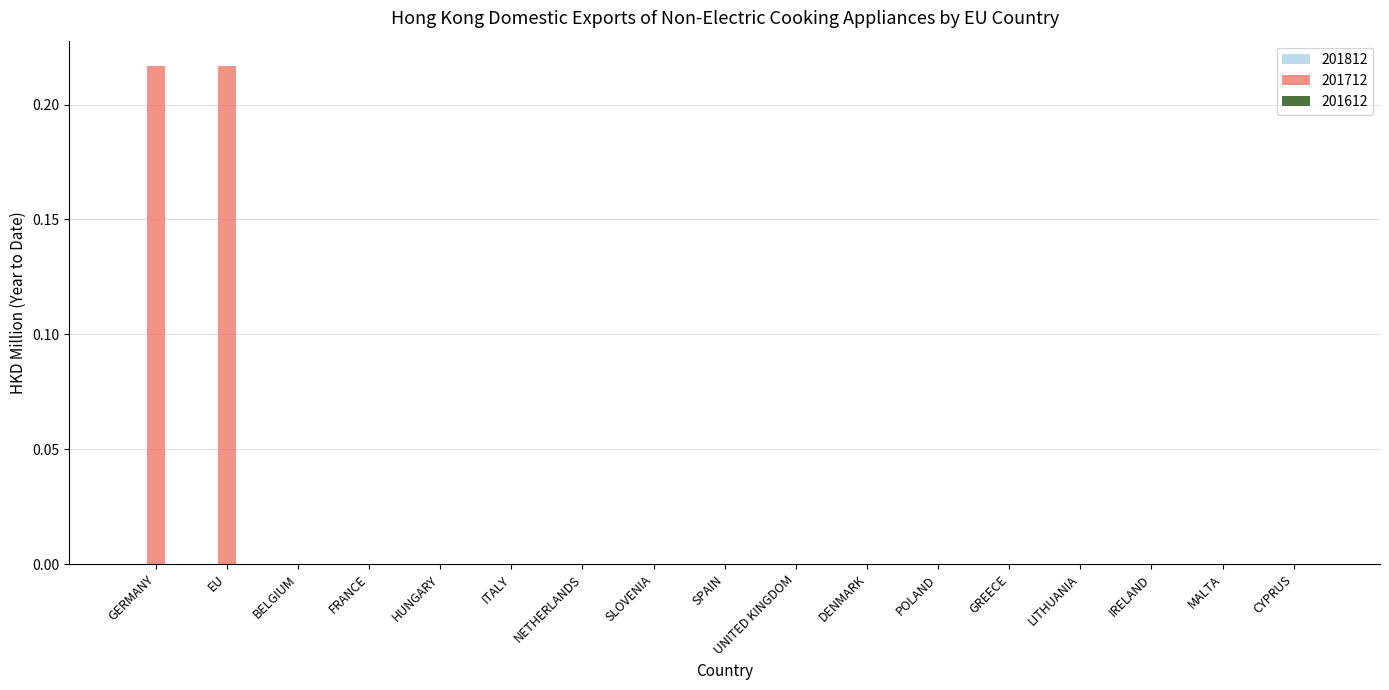

Are the bars horizontal?

No